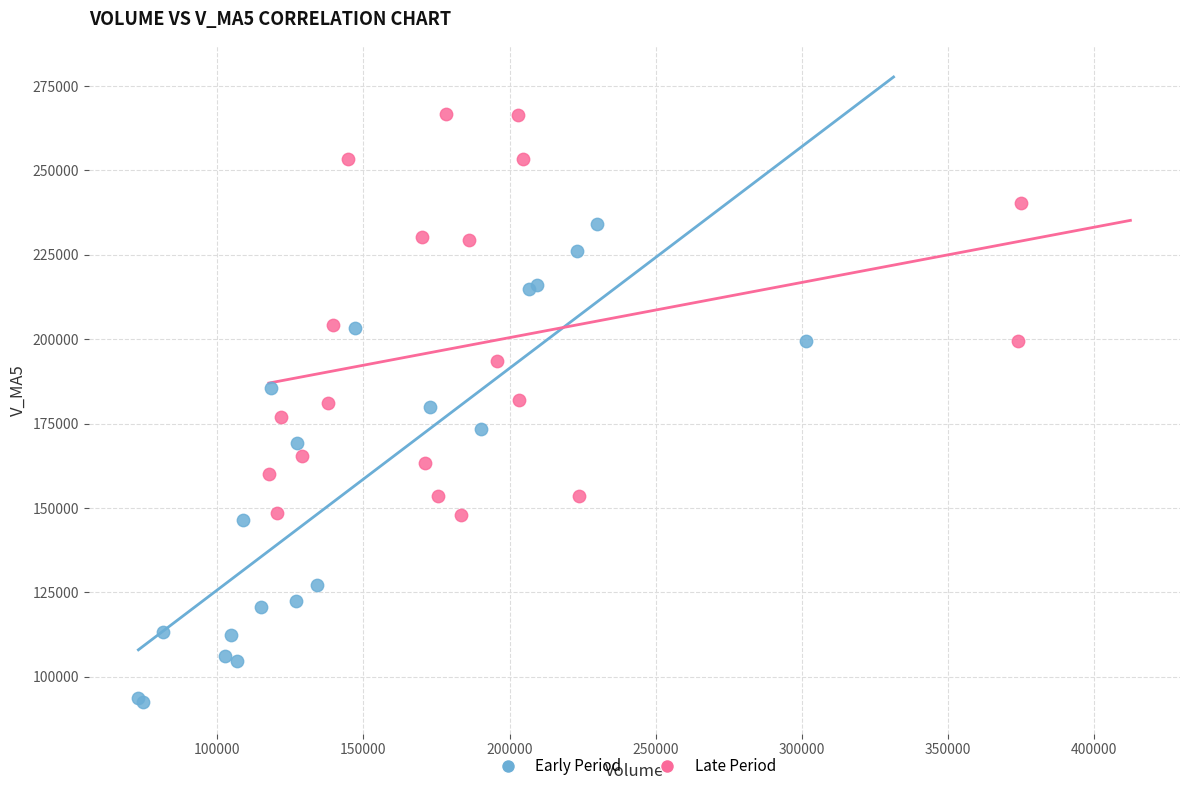

Which series has the widest spread of Y values?

Early Period